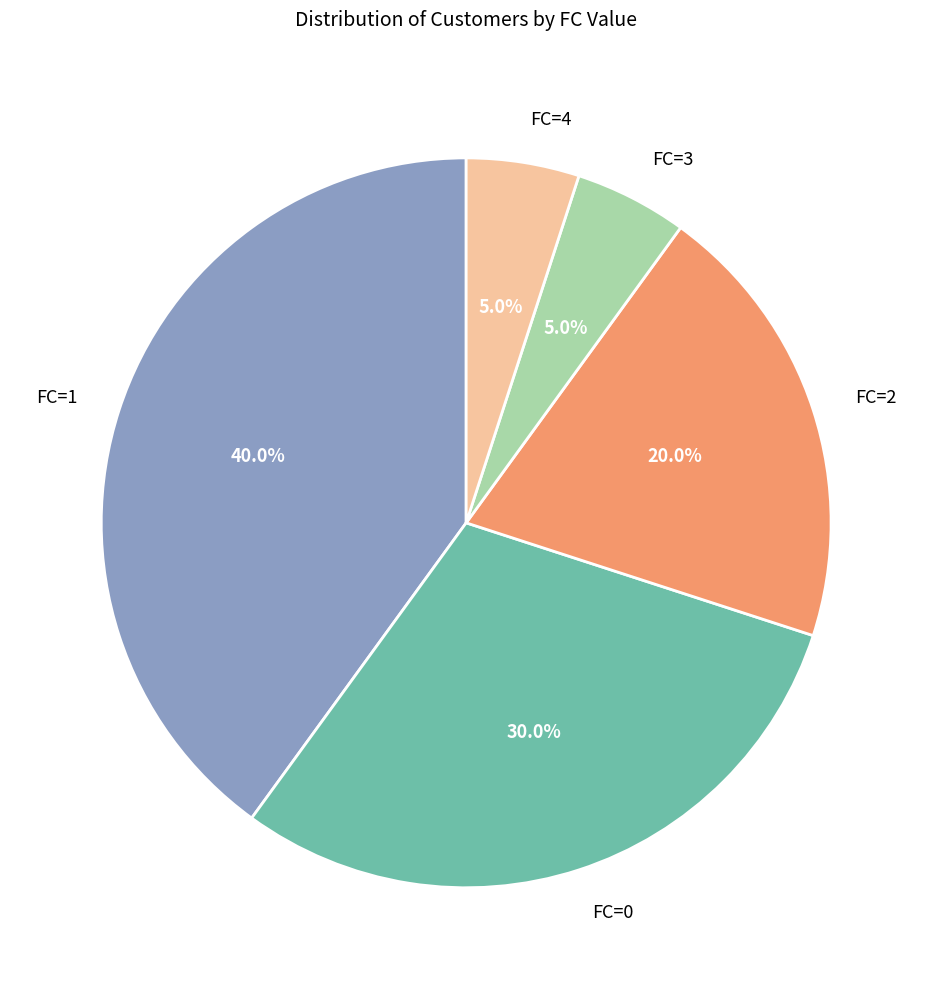

To the nearest percent, what is the difference between the largest and smallest slice percentages?

35%